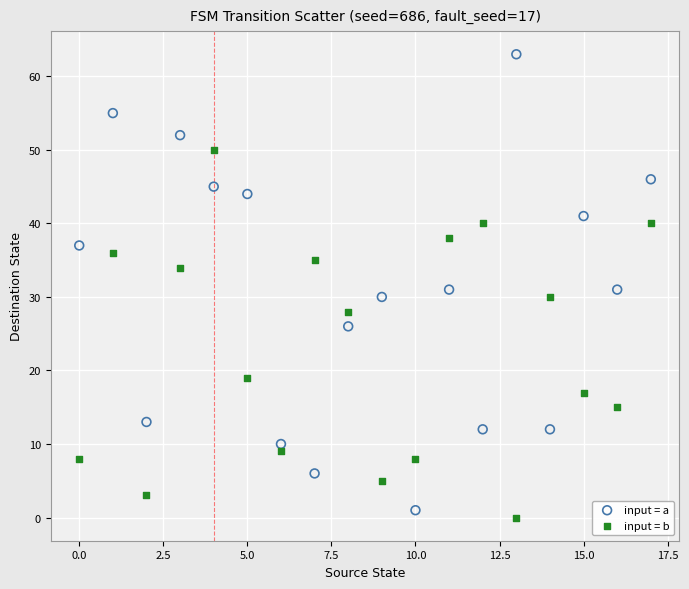

Which series has the largest Y range (max minus min)?

input = a